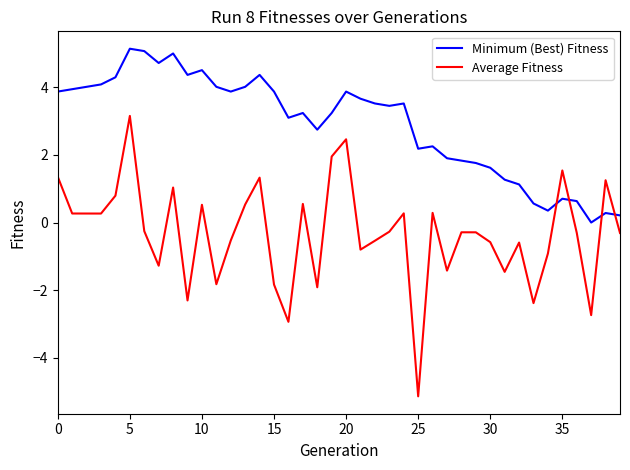

After their last crossing, which series has the higher values: Minimum (Best) Fitness or Average Fitness?

Minimum (Best) Fitness